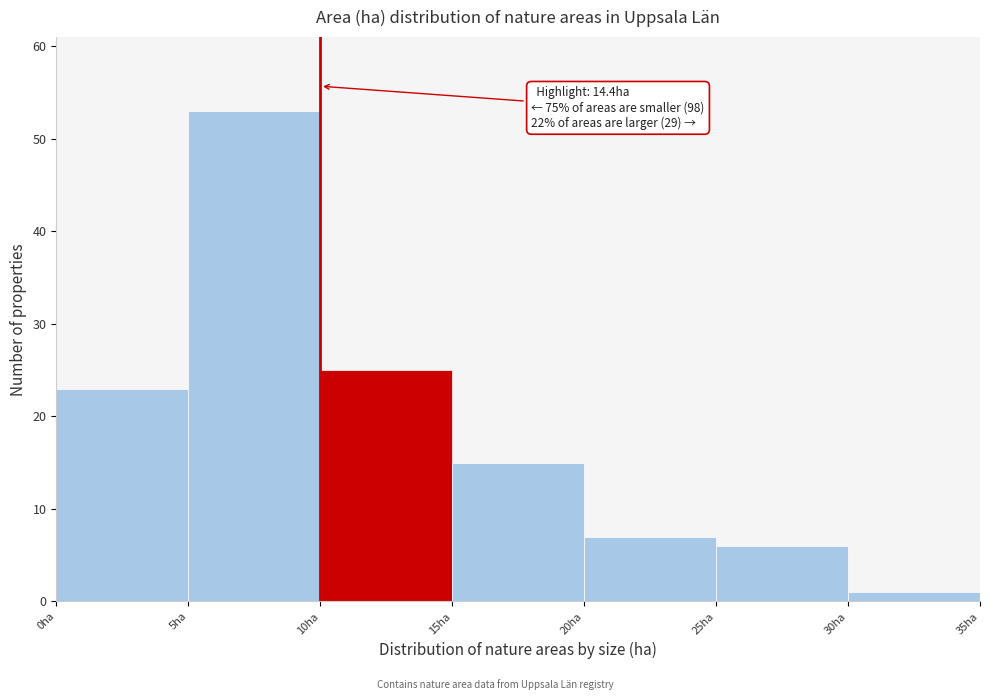

Which range on the x-axis has the tallest bar?

5 to 10